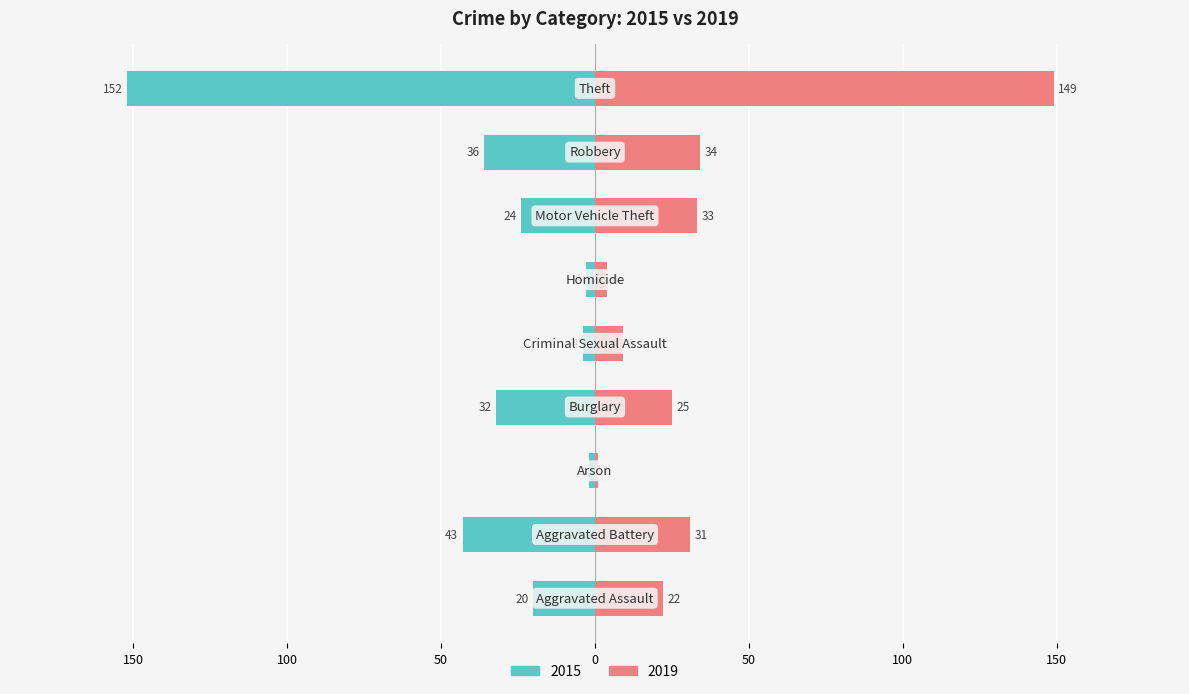

Count the number of categories in the chart.

9